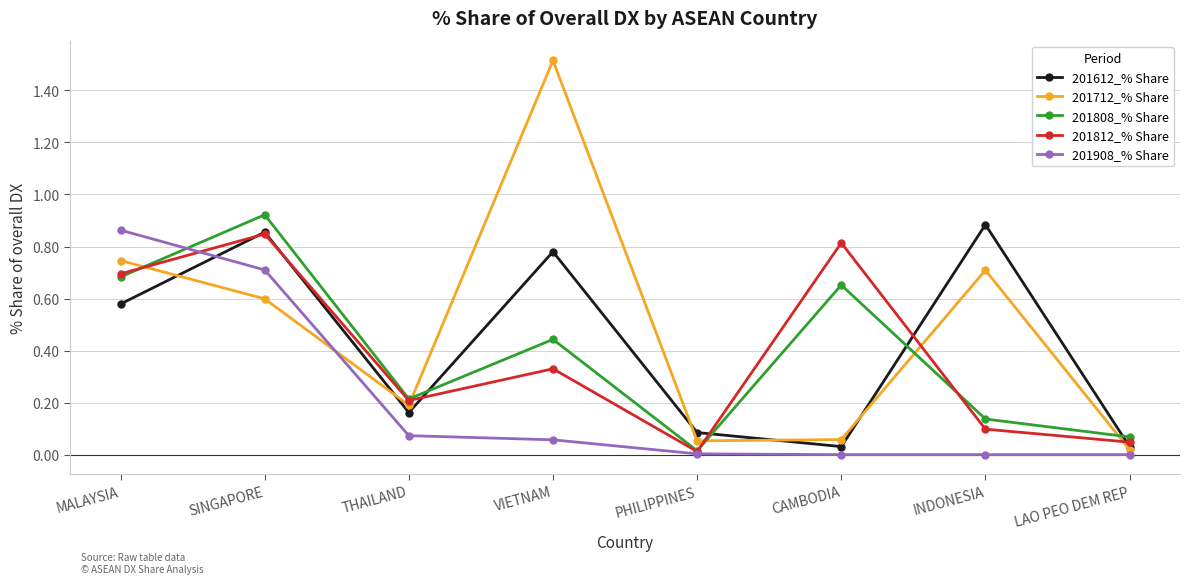

What is the total value across all series at INDONESIA?

1.8